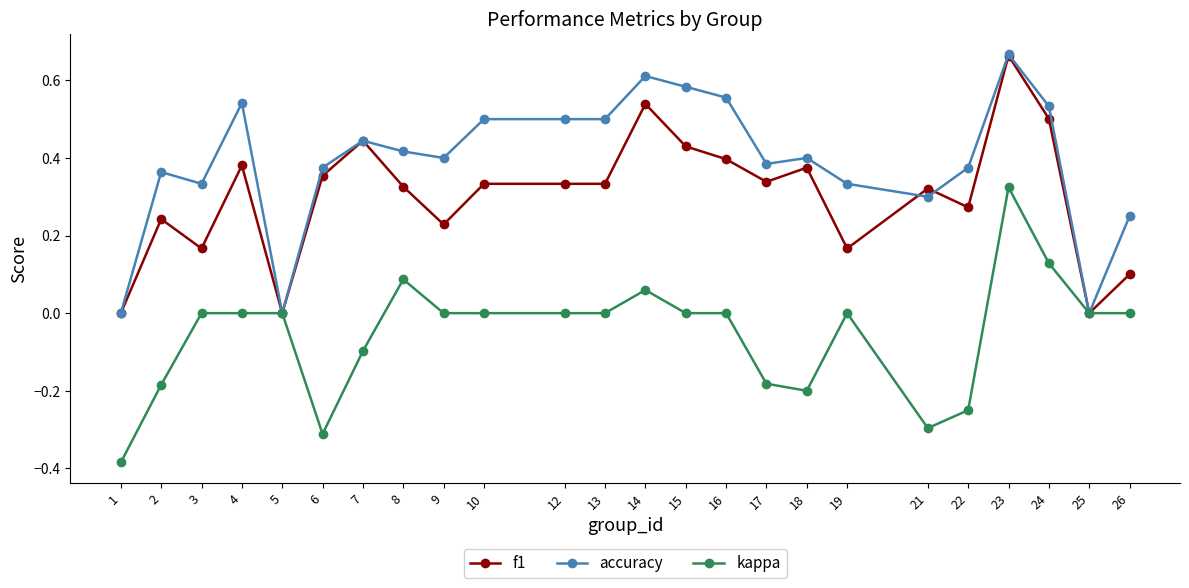

Which category has the highest value across all series?

23